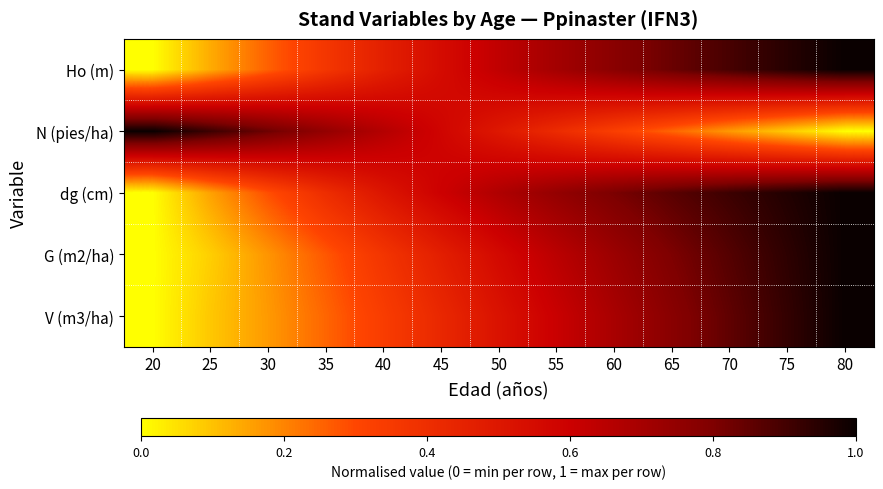

At 20, list the series in order from largest to smallest.

N (pies/ha), Ho (m), dg (cm), G (m2/ha), V (m3/ha)